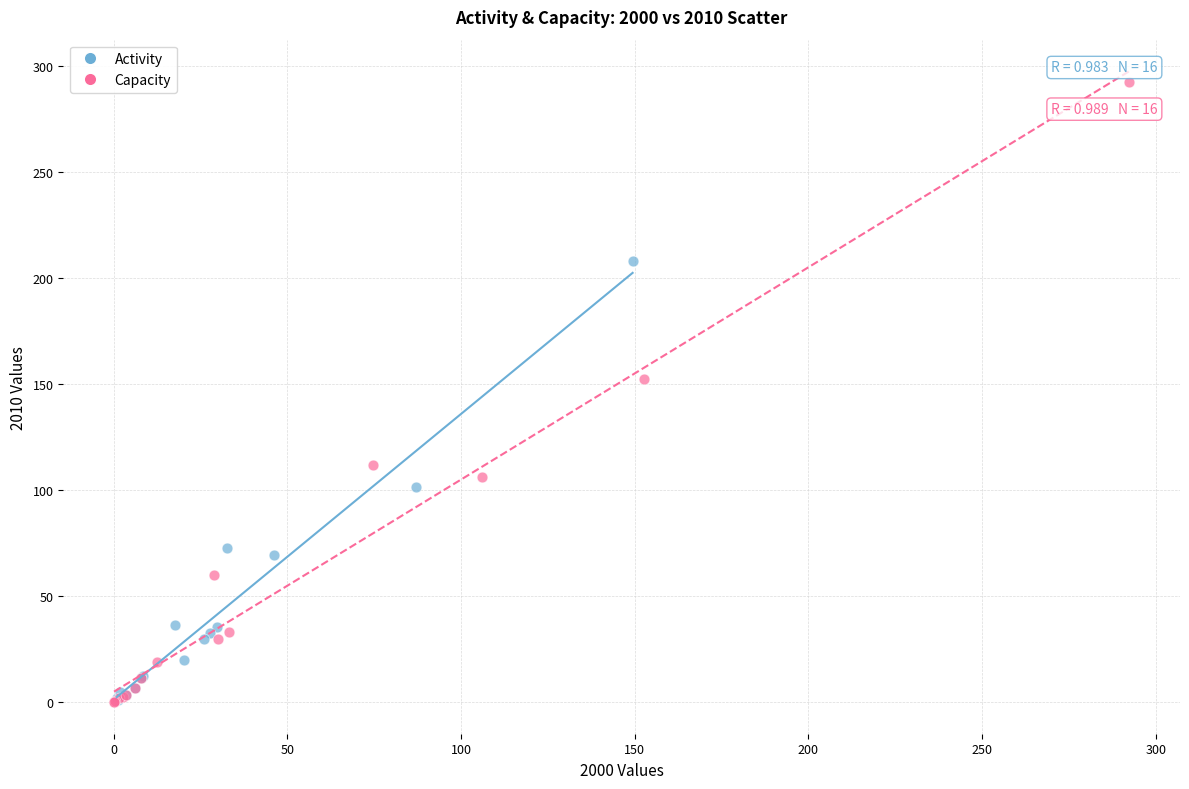

Which series reaches the maximum Y coordinate?

Capacity